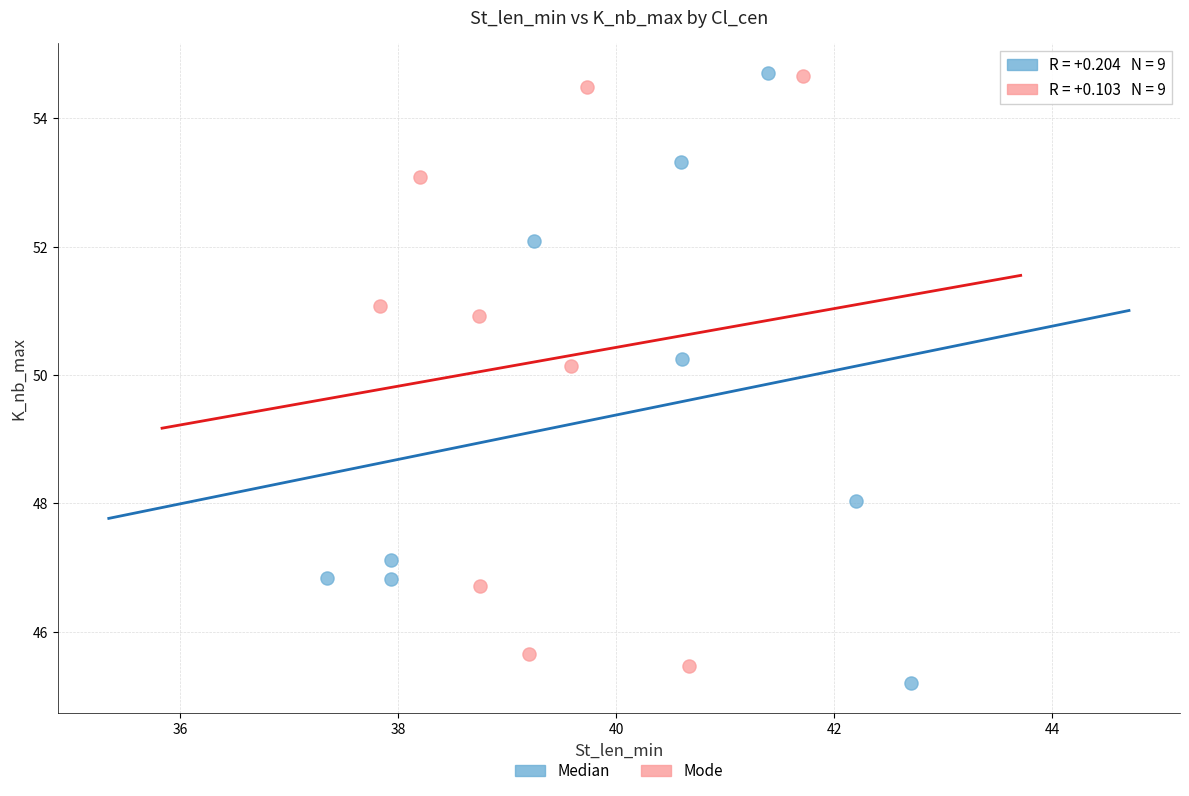

Which series has the widest spread of Y values?

Median